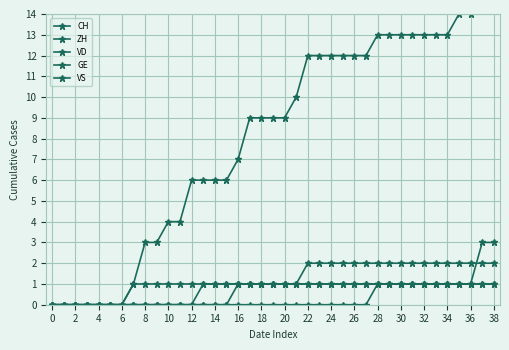

True or false: GE and VS intersect in this chart.

False